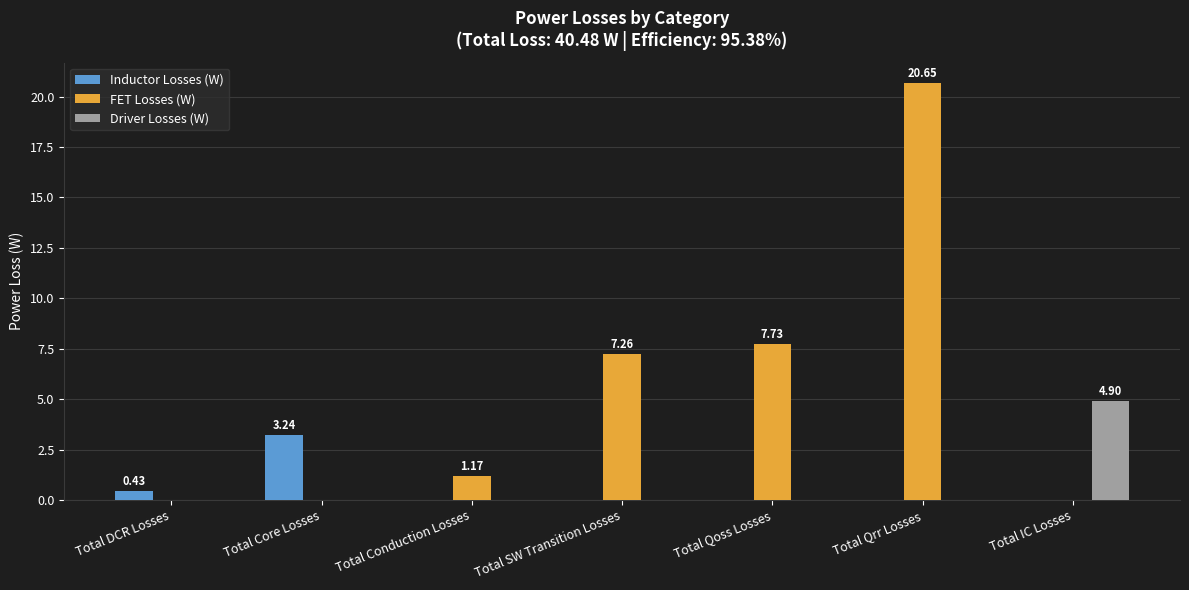

Which series changed the most between Total SW Transition Losses and Total IC Losses?

FET Losses (W)